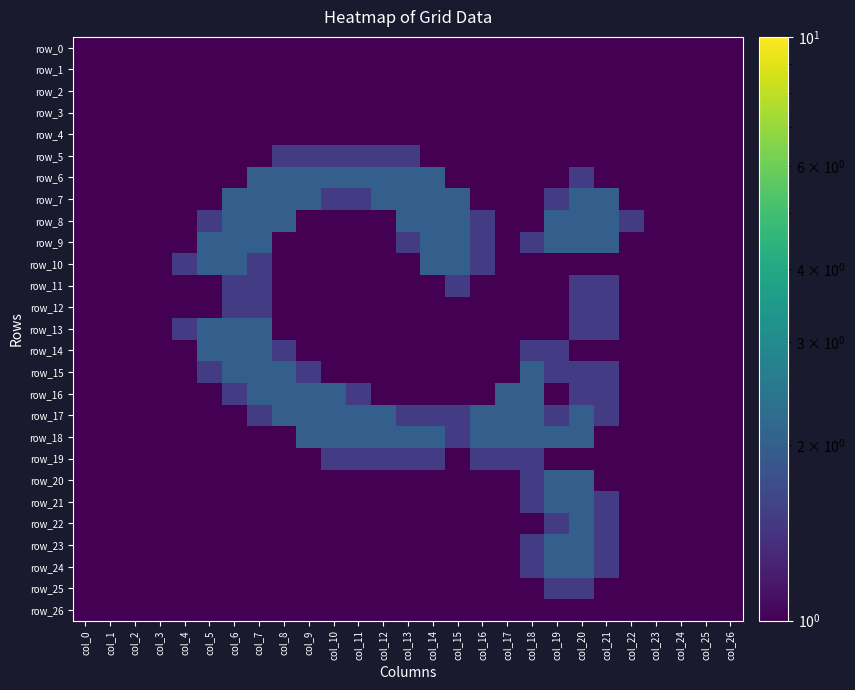

The value of row_25 at col_4 is 0.0. True or false?

False